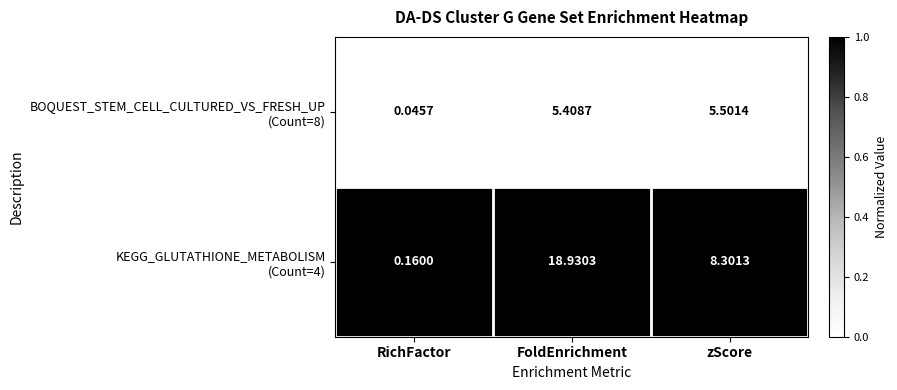

Which category has the lowest value across all series?

RichFactor